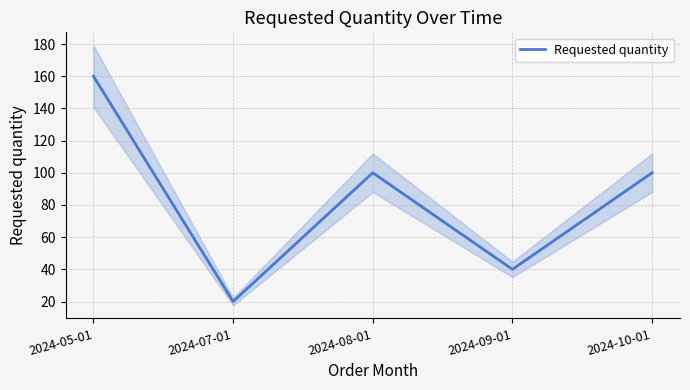

How many data points does each series have?

5